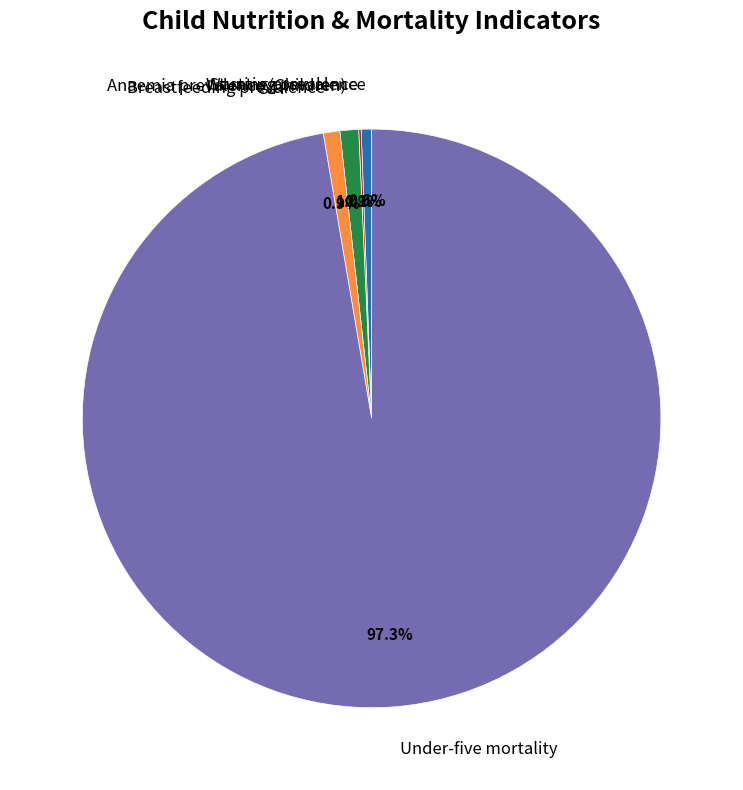

Is there a majority slice in this chart?

Yes